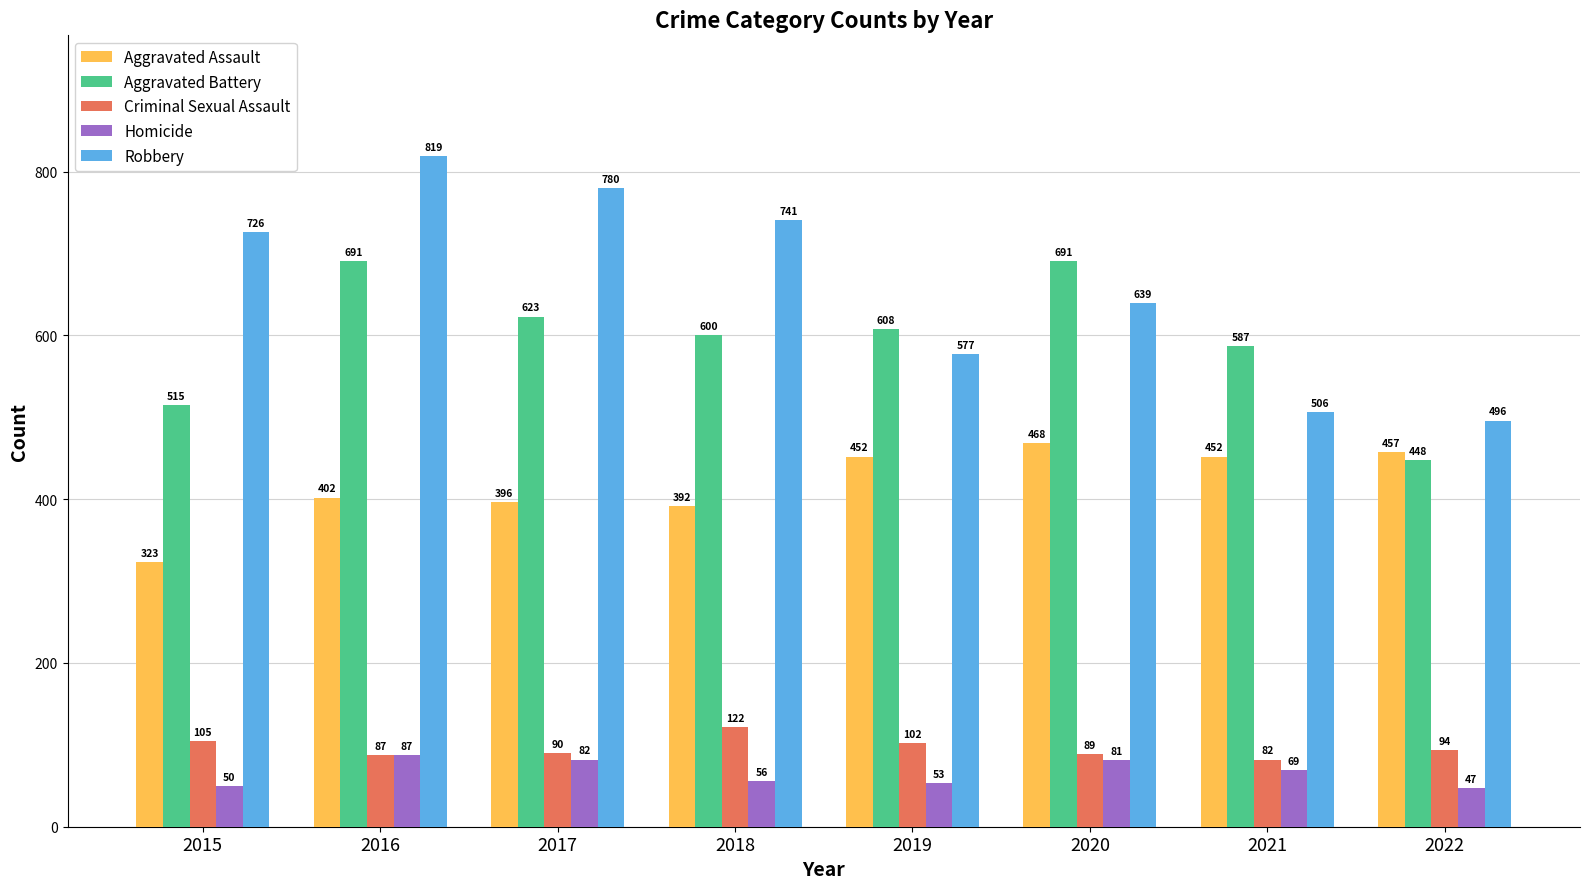

Reading right to left, extract all data points from this chart.

Aggravated Assault: 457	452	468	452	392	396	402	323
Aggravated Battery: 448	587	691	608	600	623	691	515
Criminal Sexual Assault: 94	82	89	102	122	90	87	105
Homicide: 47	69	81	53	56	82	87	50
Robbery: 496	506	639	577	741	780	819	726